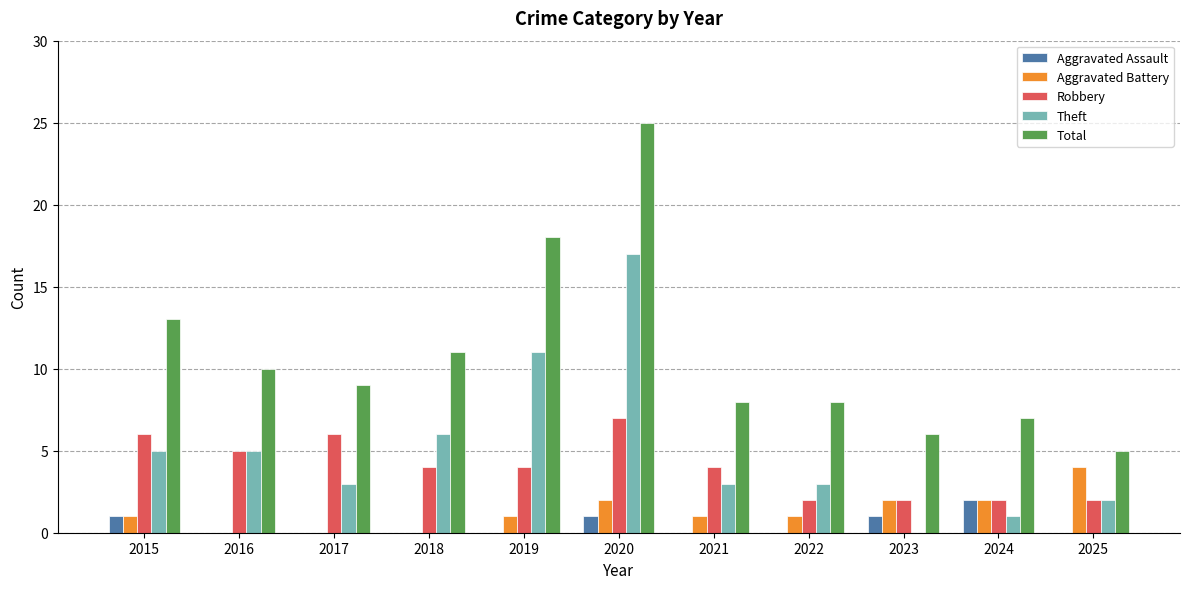

What are all the series names shown in the legend?

Aggravated Assault, Aggravated Battery, Robbery, Theft, Total